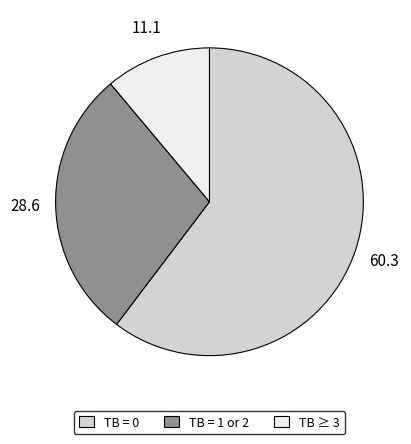

Which has a higher value, TB = 1 or 2 or TB ≥ 3?

TB = 1 or 2